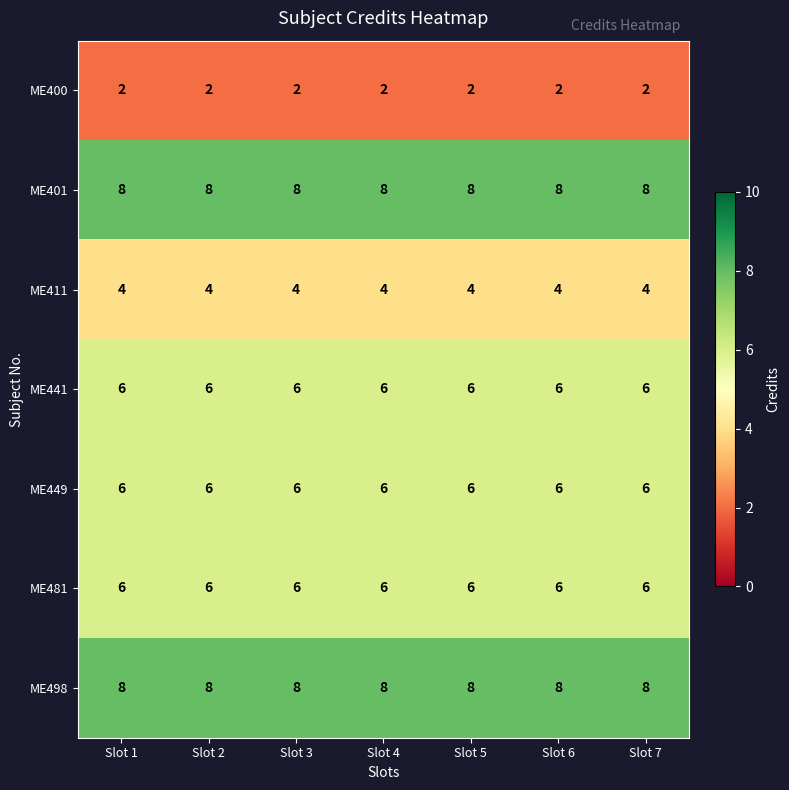

At how many categories does at least one series exceed 7?

7